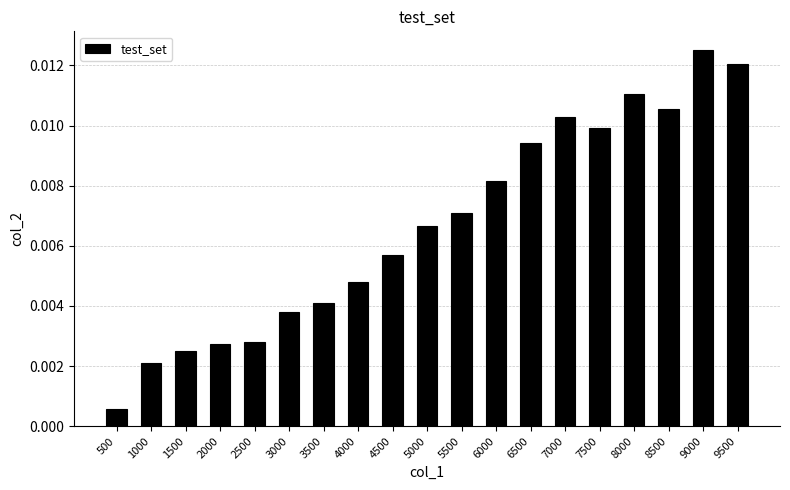

At which category does the chart reach its minimum across all series?

500